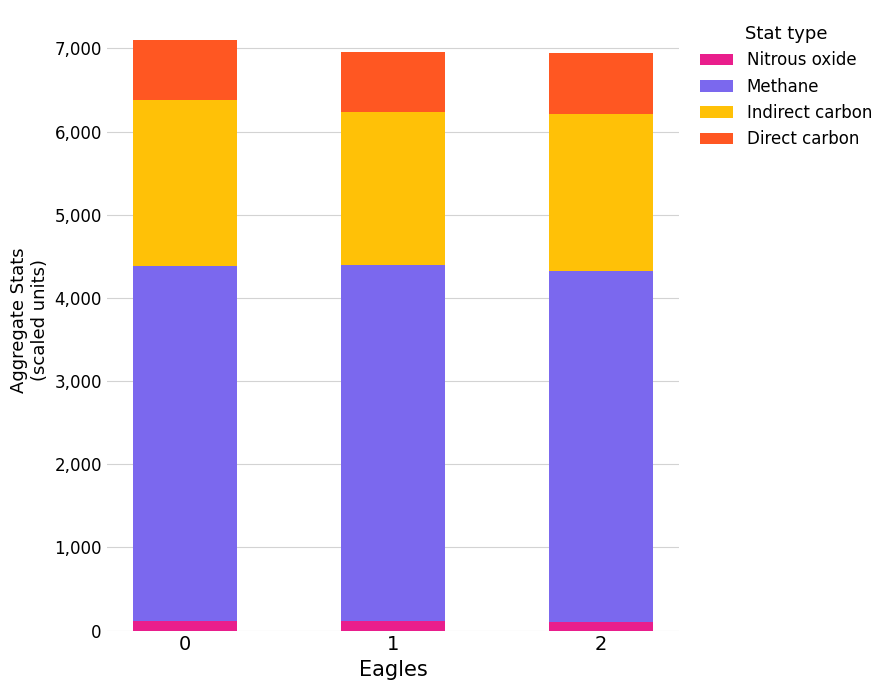

Read the Nitrous oxide value at 1.

111.7